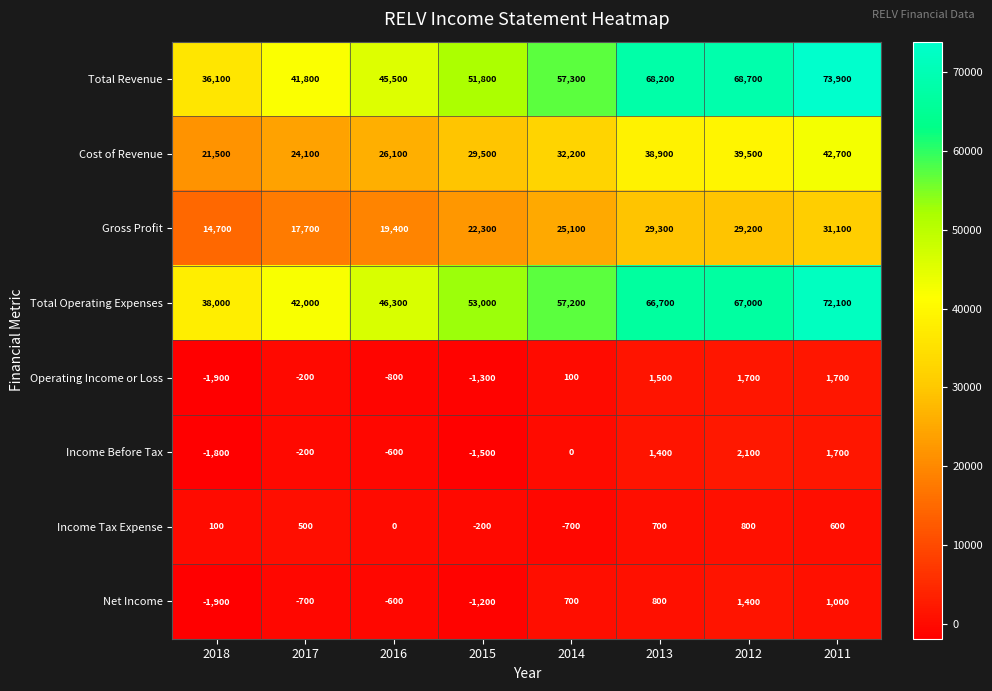

True or false: Total Revenue has a value of 19571 at 2018.

False